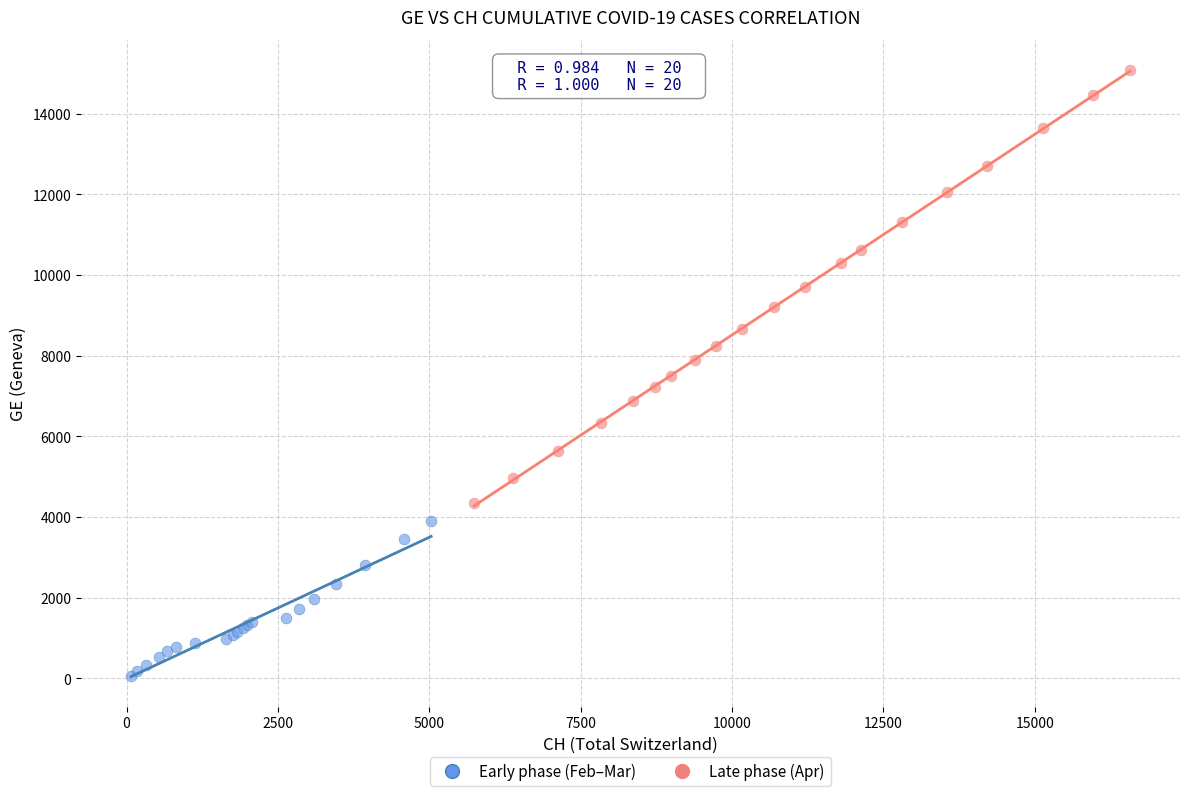

What are all the series names shown in the legend?

Early phase (Feb–Mar), Late phase (Apr)